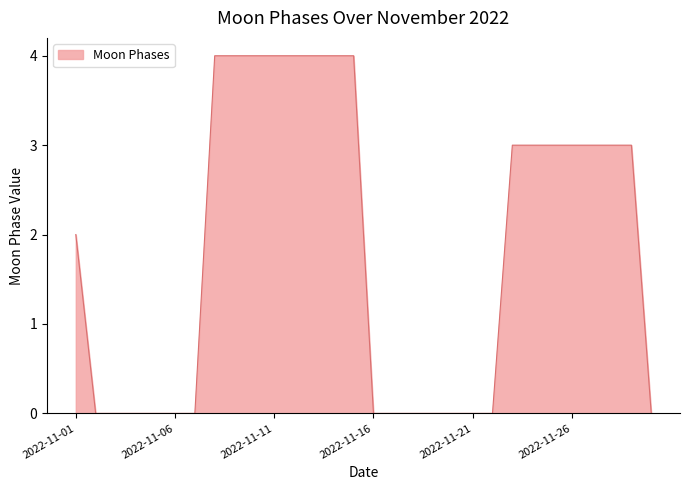

Is this an area chart (filled region under the line)?

Yes